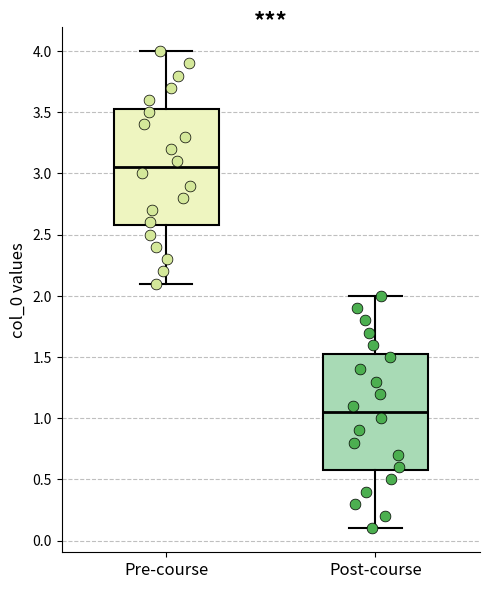

Which box has the highest median line?

Pre-course